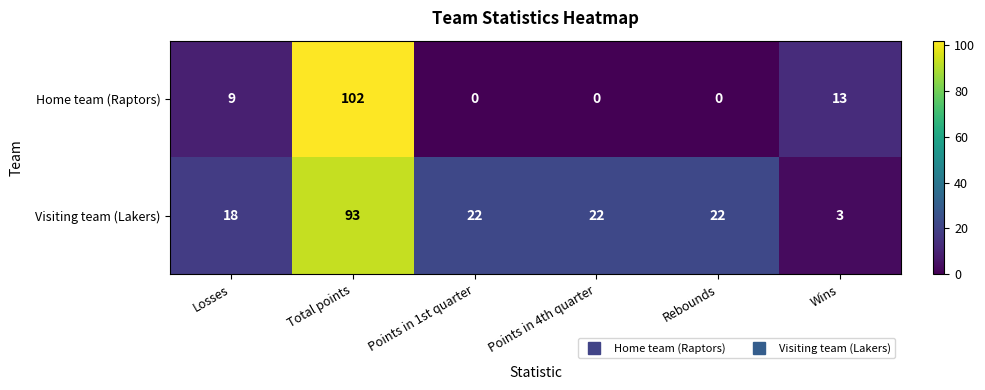

List the series in order of their peak value, highest first.

Home team (Raptors), Visiting team (Lakers)